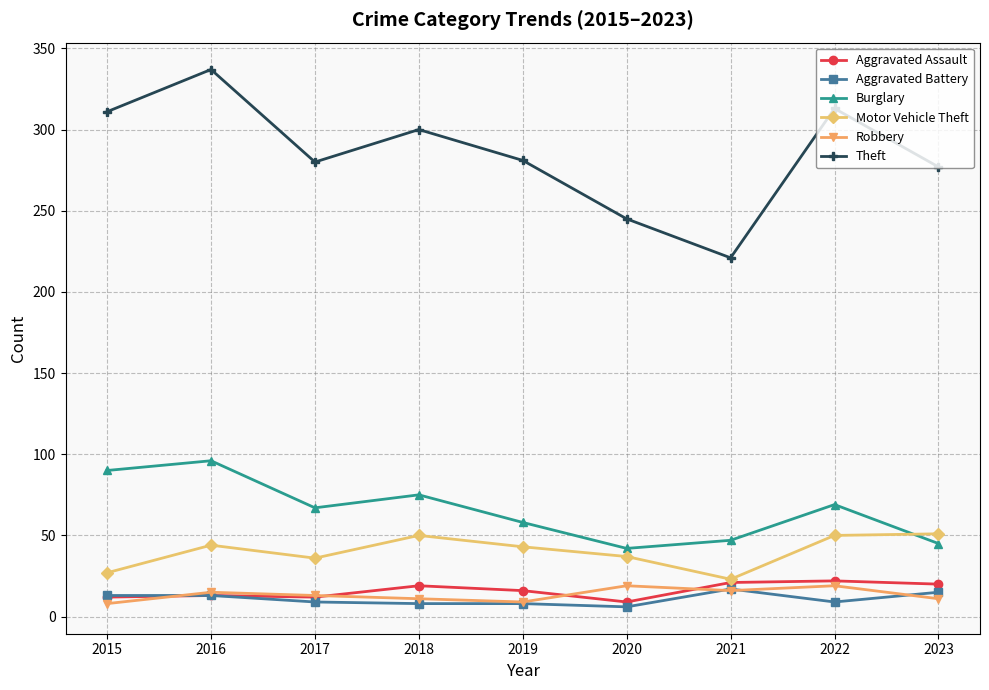

Which series has the widest spread of values?

Theft